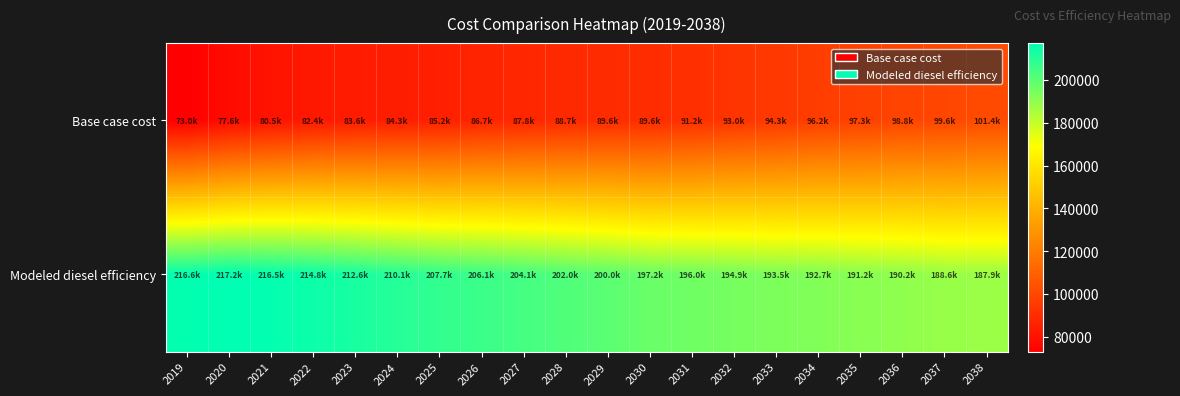

Which label corresponds to the largest value in the chart?

2020